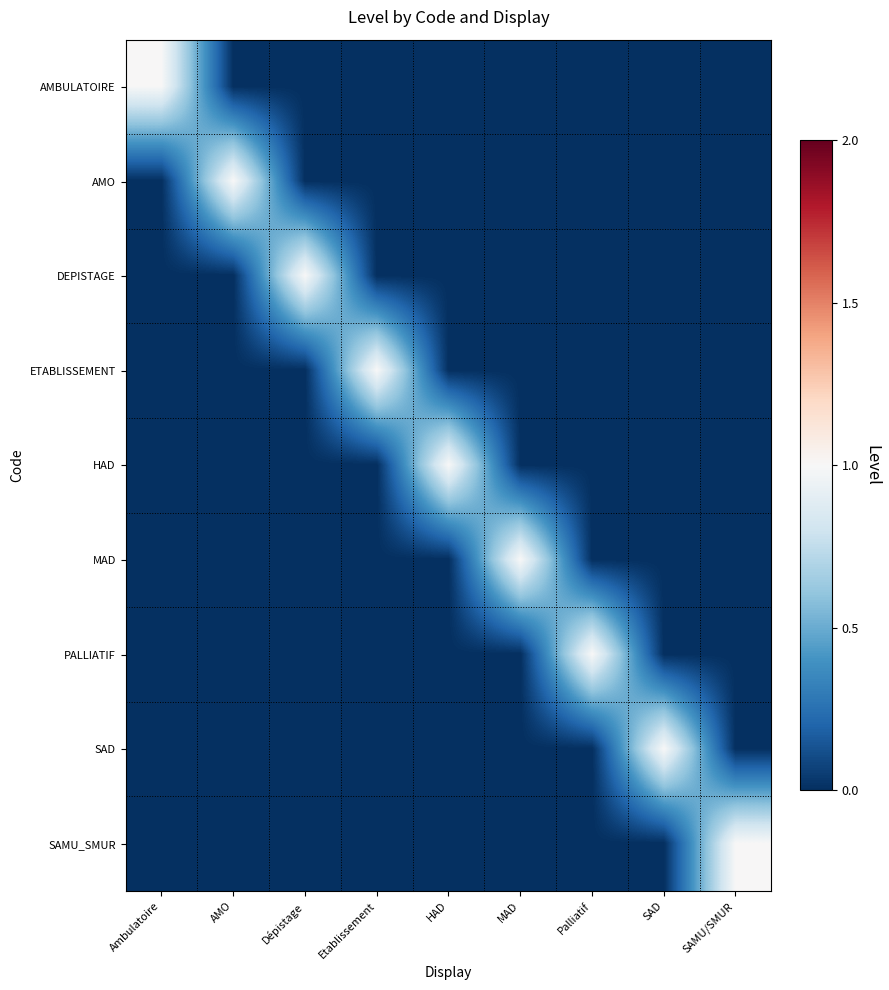

Reading left to right, what are all the values shown in this chart?

AMBULATOIRE: Ambulatoire=1	AMO=0	Dépistage=0	Etablissement=0	HAD=0	MAD=0	Palliatif=0	SAD=0	SAMU/SMUR=0
AMO: Ambulatoire=0	AMO=1	Dépistage=0	Etablissement=0	HAD=0	MAD=0	Palliatif=0	SAD=0	SAMU/SMUR=0
DEPISTAGE: Ambulatoire=0	AMO=0	Dépistage=1	Etablissement=0	HAD=0	MAD=0	Palliatif=0	SAD=0	SAMU/SMUR=0
ETABLISSEMENT: Ambulatoire=0	AMO=0	Dépistage=0	Etablissement=1	HAD=0	MAD=0	Palliatif=0	SAD=0	SAMU/SMUR=0
HAD: Ambulatoire=0	AMO=0	Dépistage=0	Etablissement=0	HAD=1	MAD=0	Palliatif=0	SAD=0	SAMU/SMUR=0
MAD: Ambulatoire=0	AMO=0	Dépistage=0	Etablissement=0	HAD=0	MAD=1	Palliatif=0	SAD=0	SAMU/SMUR=0
PALLIATIF: Ambulatoire=0	AMO=0	Dépistage=0	Etablissement=0	HAD=0	MAD=0	Palliatif=1	SAD=0	SAMU/SMUR=0
SAD: Ambulatoire=0	AMO=0	Dépistage=0	Etablissement=0	HAD=0	MAD=0	Palliatif=0	SAD=1	SAMU/SMUR=0
SAMU_SMUR: Ambulatoire=0	AMO=0	Dépistage=0	Etablissement=0	HAD=0	MAD=0	Palliatif=0	SAD=0	SAMU/SMUR=1